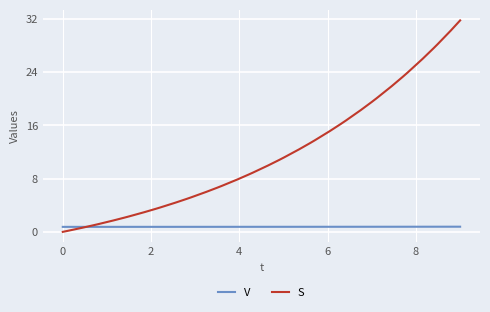

Which series has the widest spread of values?

S